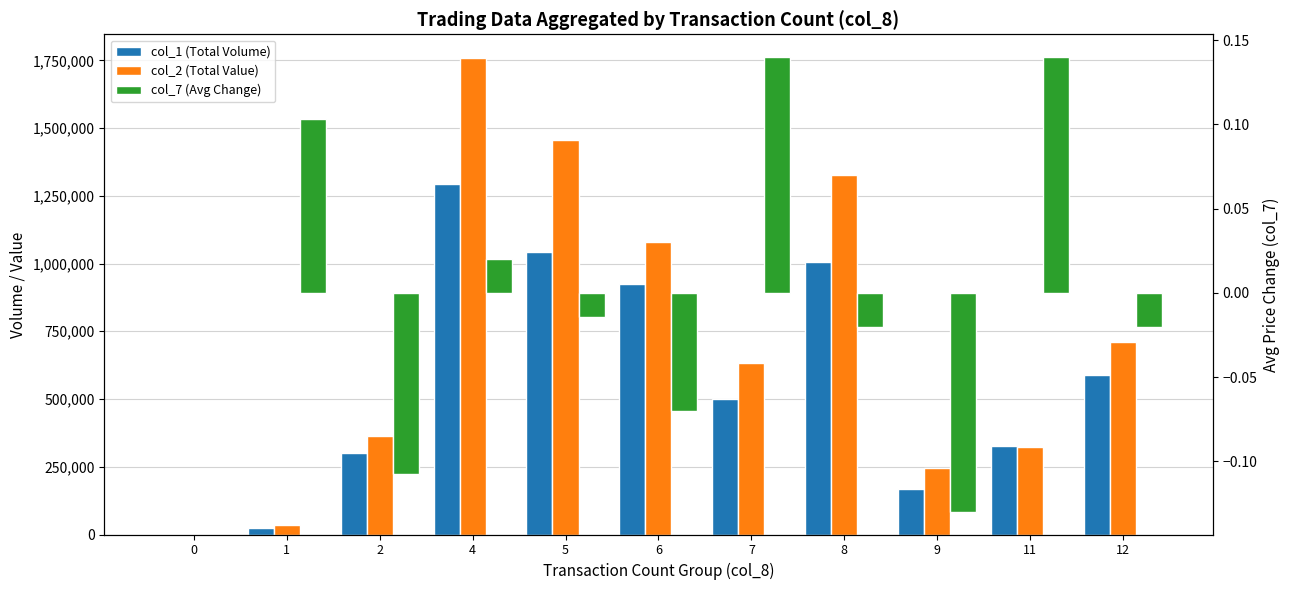

Which series has the largest range (max minus min)?

col_2 (Total Value)